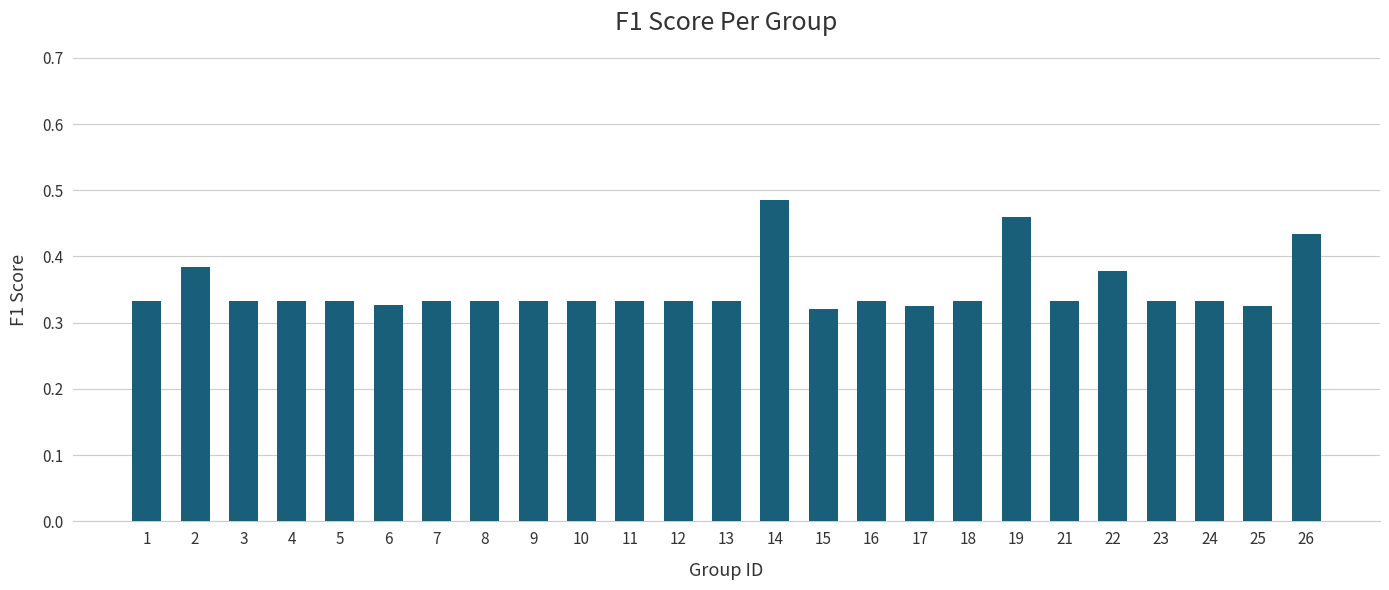

Count the values in the range 0 to 1.

25